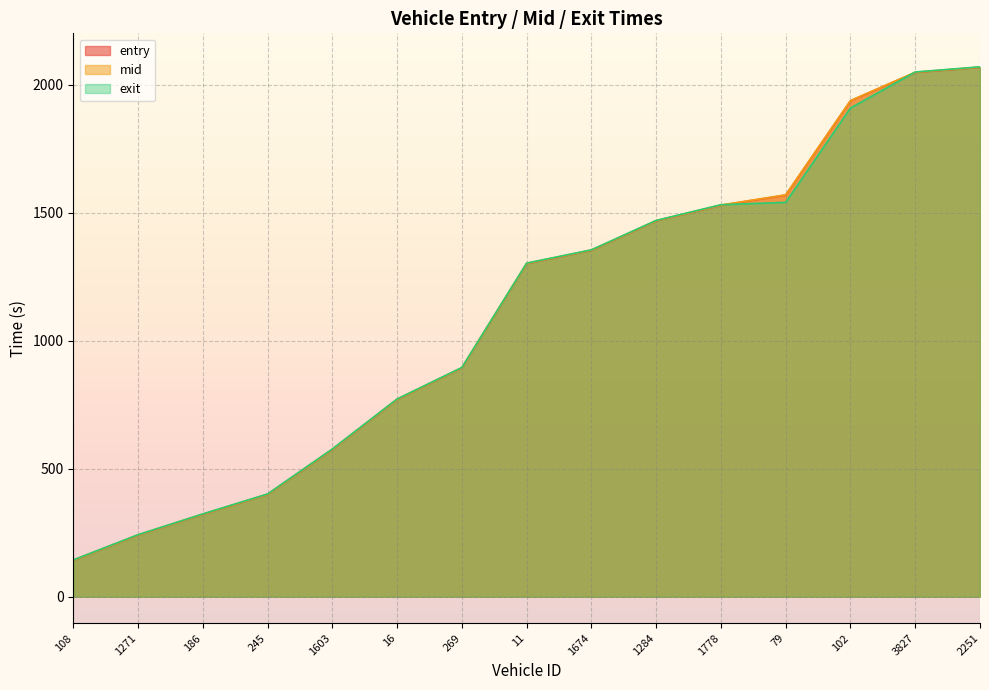

Reading right to left, transcribe all the data shown in this chart.

entry: 2067.2	2047.3	1936.7	1568.5	1528.5	1467.7	1352.6	1300.8	893.4	770.2	574.6	399.4	321.5	240.4	141.9
mid: 2068.0	2048.1	1937.4	1569.2	1529.5	1468.4	1353.5	1301.6	894.2	771.0	575.6	400.1	322.2	241.1	142.6
exit: 2069.1	2049.0	1908.4	1540.1	1530.7	1469.4	1354.6	1302.6	895.1	772.1	576.8	401.1	323.2	242.1	143.5